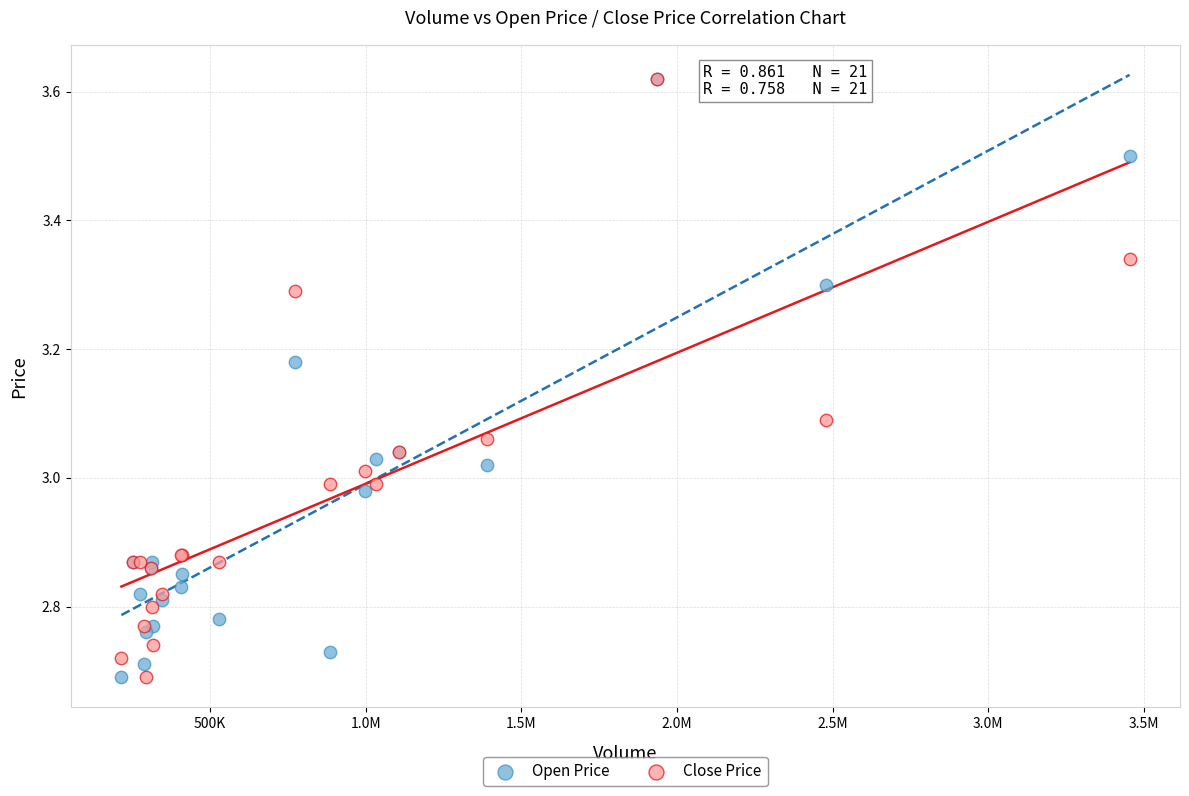

What are all the series names shown in the legend?

Open Price, Close Price